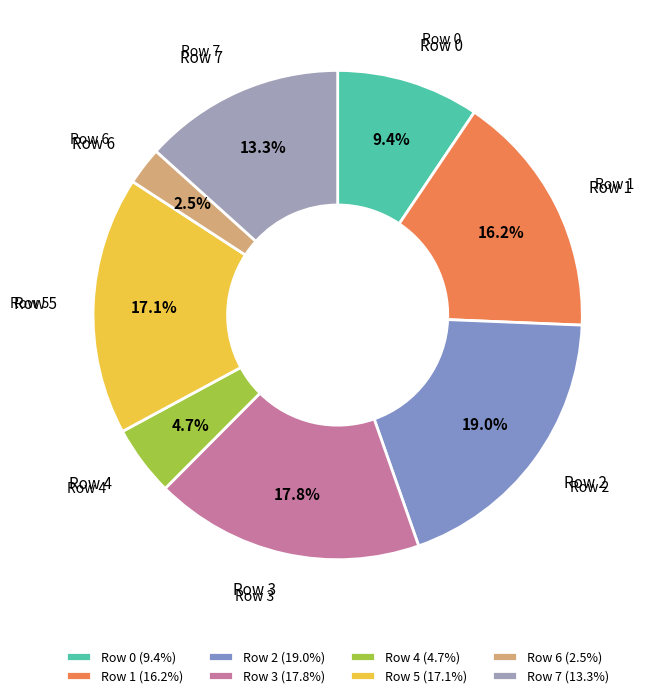

Rank the categories by value from highest to lowest.

Row 2, Row 3, Row 5, Row 1, Row 7, Row 0, Row 4, Row 6